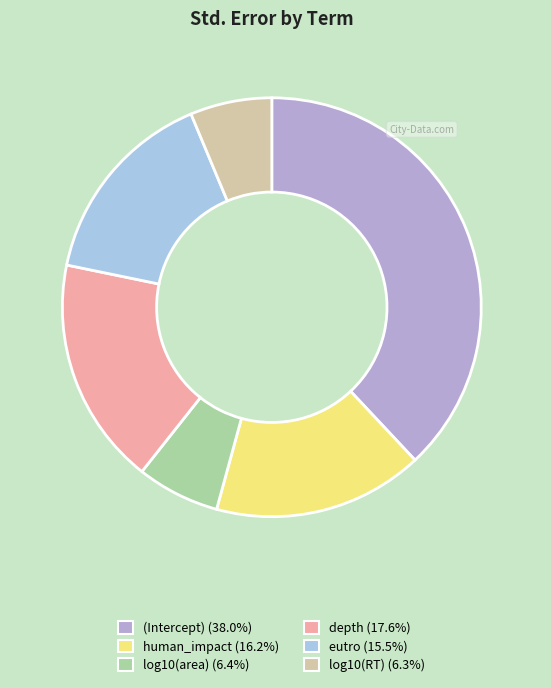

Combined, what portion of the pie is depth and log10(area)?

24.0%